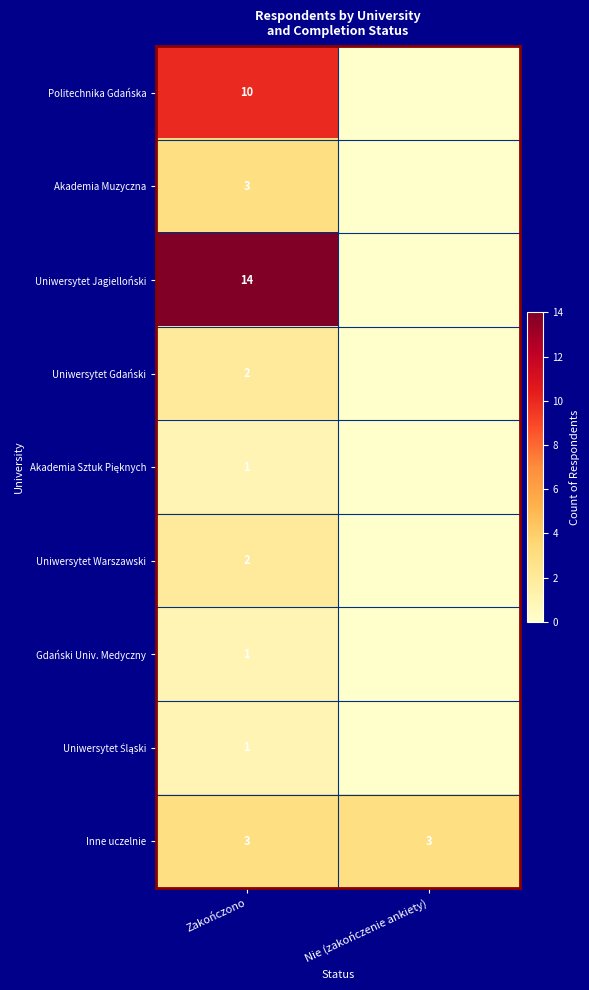

The Politechnika Gdańska series shows 18 at Zakończono. True or false?

False